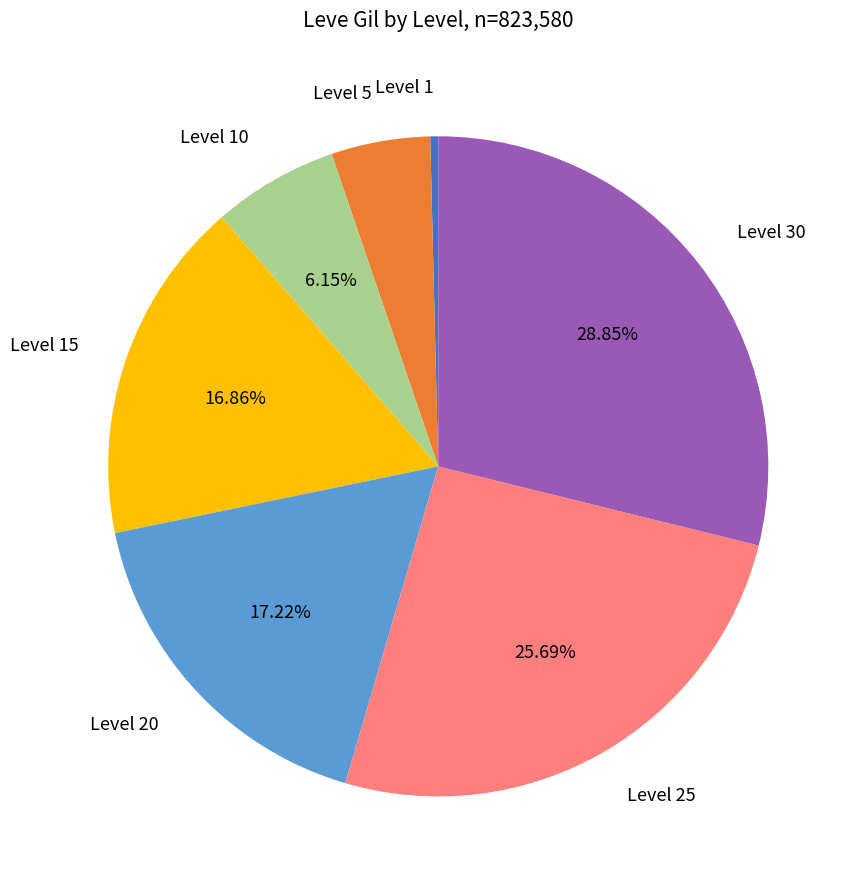

Does any single category account for the majority?

No